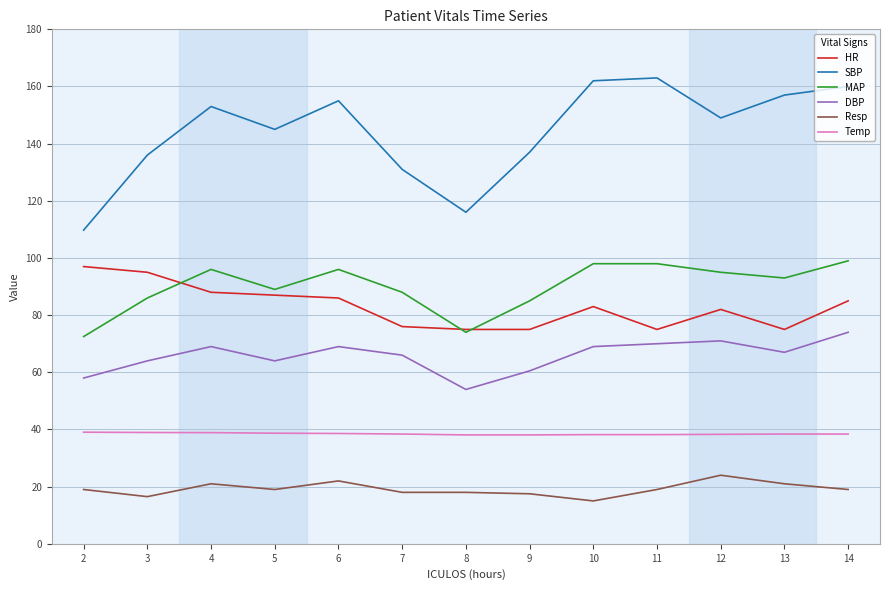

True or false: DBP has a value of 70.0 at 11.

True